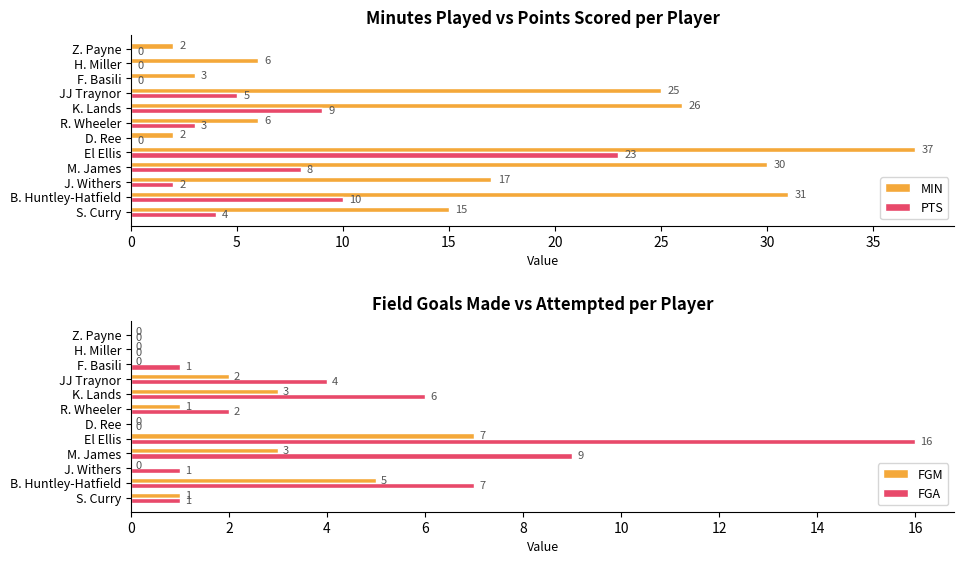

What value does the FGM series have at El Ellis?

7